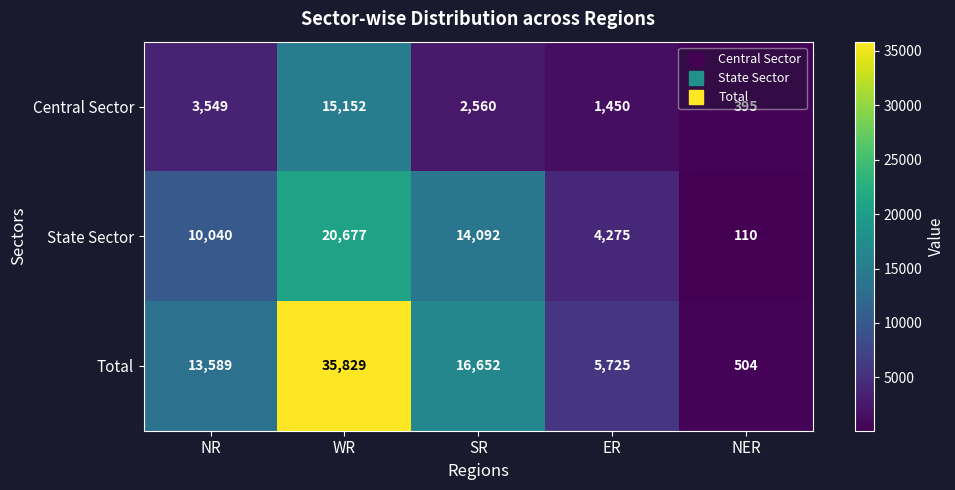

Is it true that Total equals 5725 at ER?

True